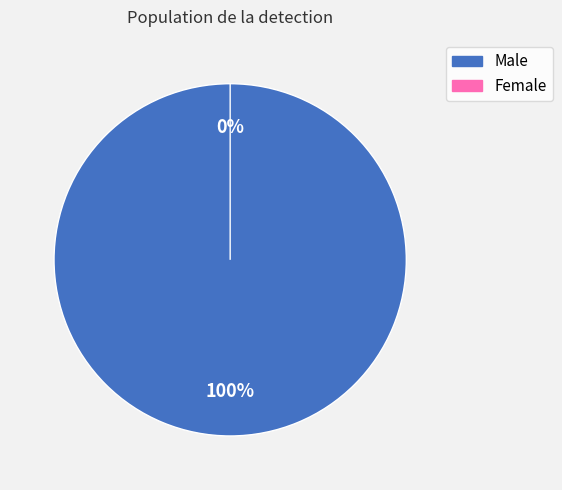

Between Male and Female, which is larger?

Male